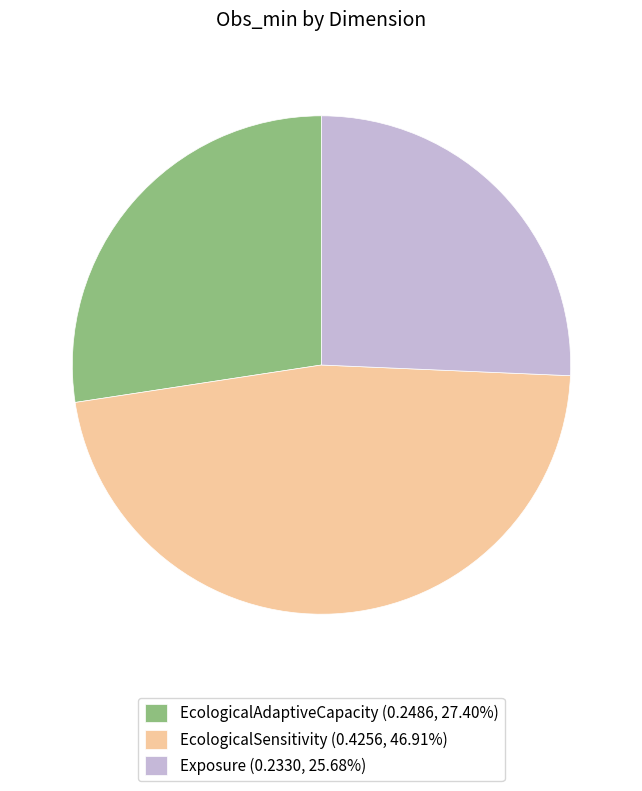

Which category has the biggest portion of the pie?

EcologicalSensitivity